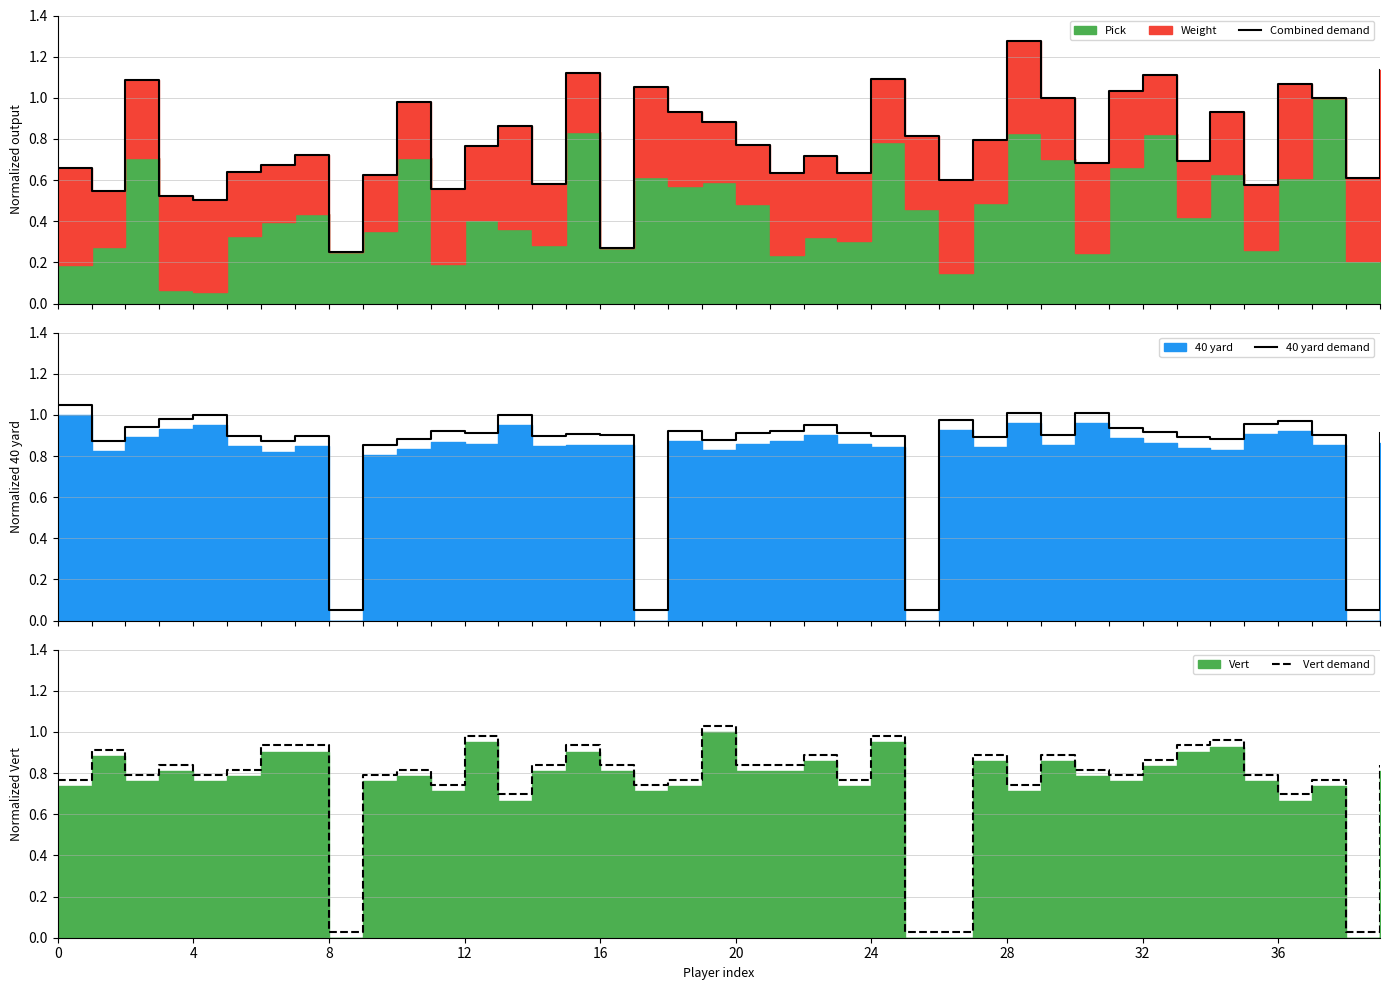

What is the label of the 39th point from the left?

38